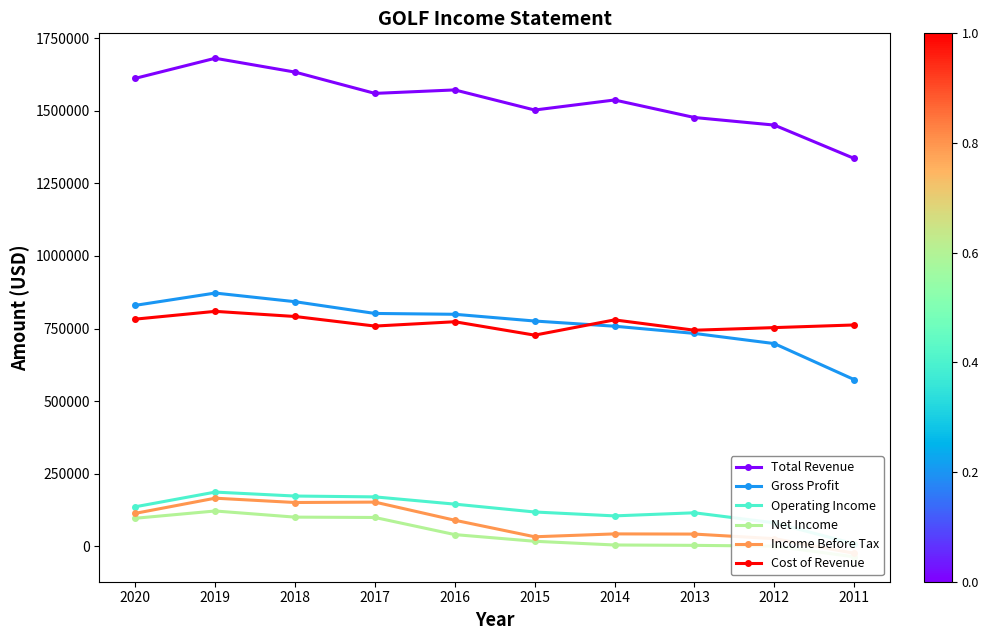

Where is Income Before Tax nearest to the value 70250?

2016